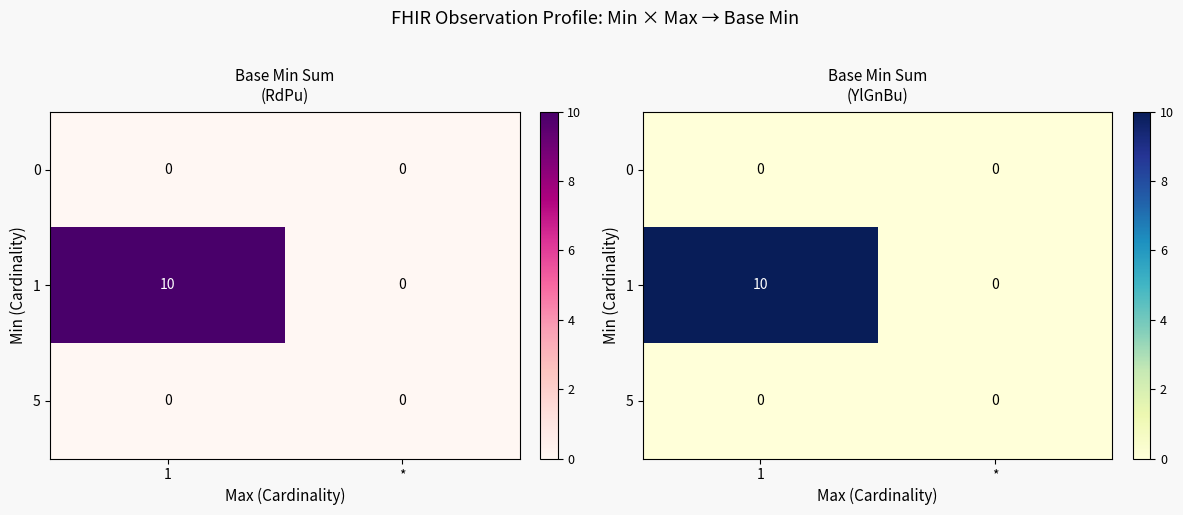

Which category has the lowest value in the 5 series?

1